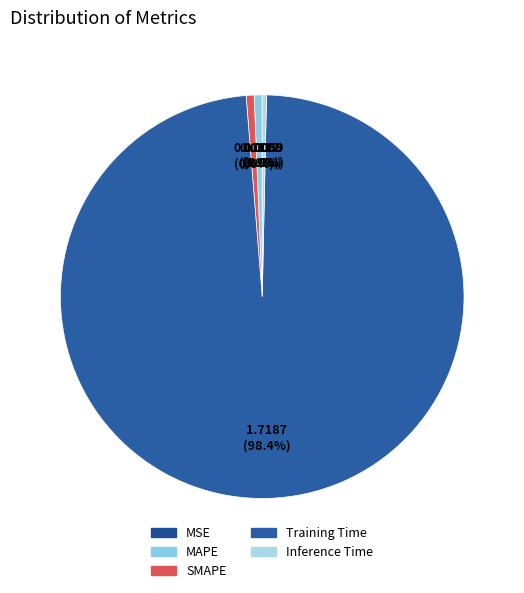

Does Inference Time account for over 50% of the chart?

No